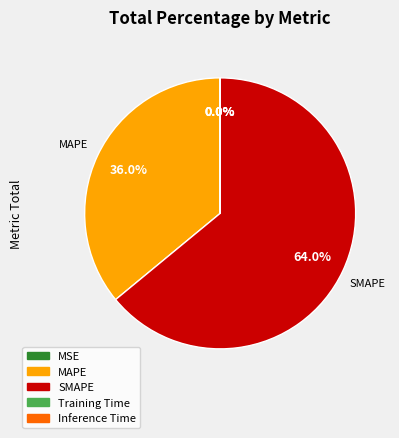

What is the largest slice in the pie chart?

SMAPE